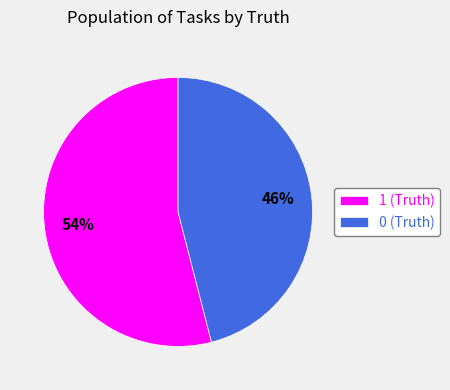

Do 0 (Truth) and 1 (Truth) together represent more than half of the pie?

Yes